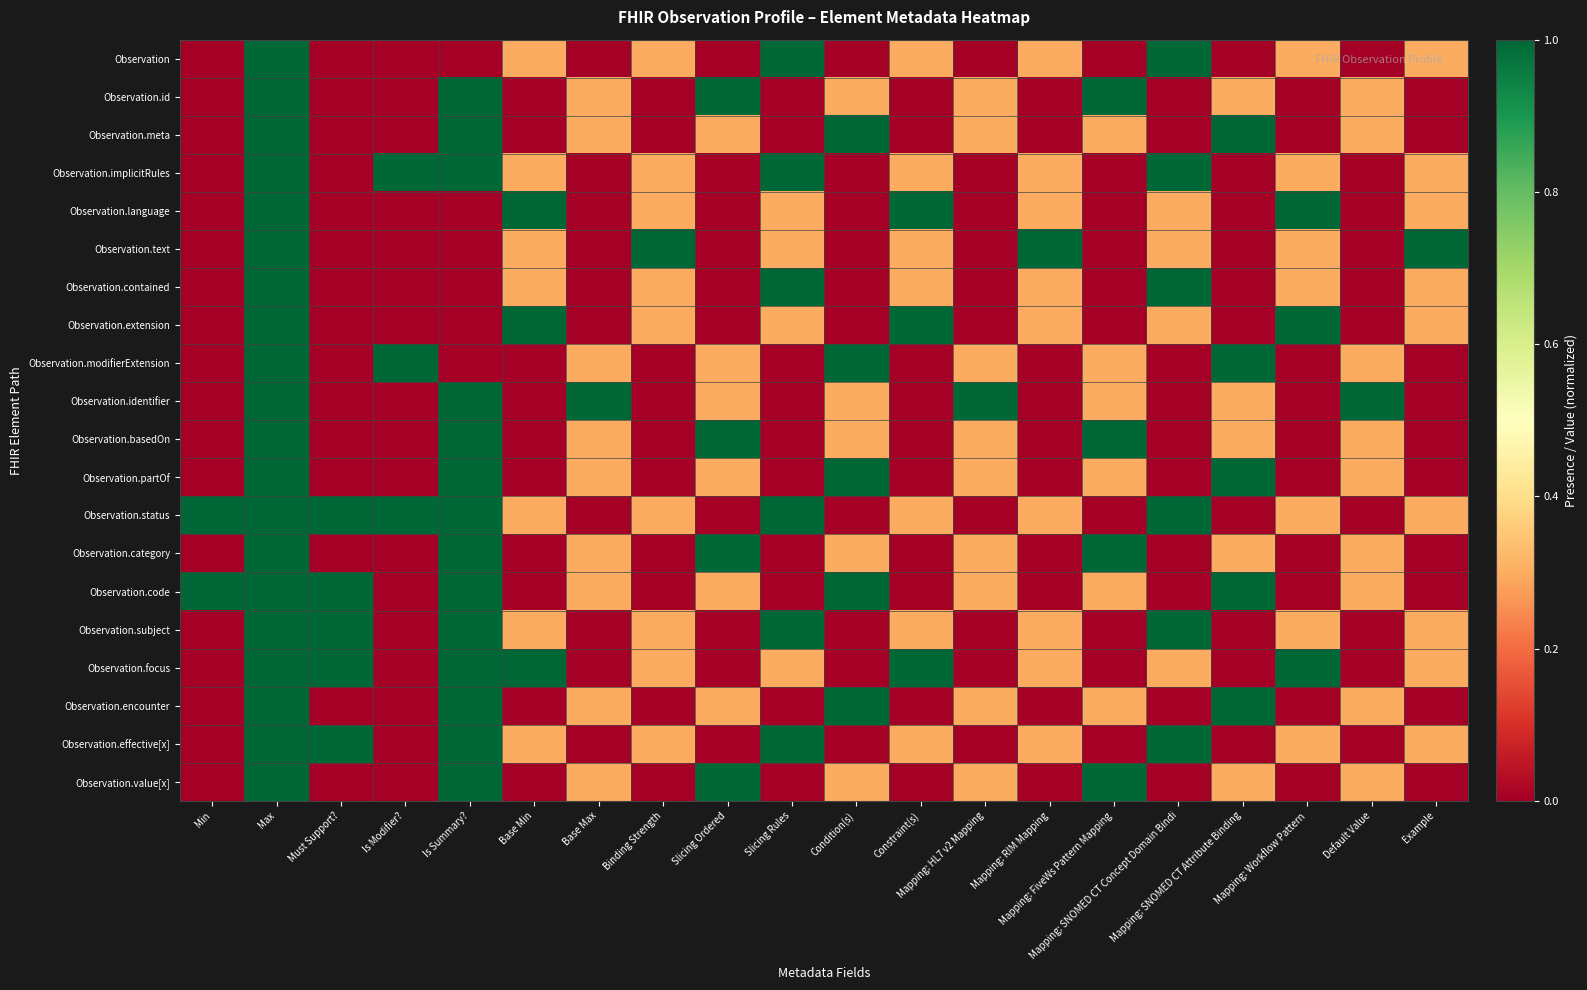

Reading left to right, extract all data points from this chart.

Observation: Min=0.0	Max=1.0	Must Support?=0.0	Is Modifier?=0.0	Is Summary?=0.0	Base Min=0.3	Base Max=0.0	Binding Strength=0.3	Slicing Ordered=0.0	Slicing Rules=1.0	Condition(s)=0.0	Constraint(s)=0.3	Mapping: HL7 v2 Mapping=0.0	Mapping: RIM Mapping=0.3	Mapping: FiveWs Pattern Mapping=0.0	Mapping: SNOMED CT Concept Domain Bindi=1.0	Mapping: SNOMED CT Attribute Binding=0.0	Mapping: Workflow Pattern=0.3	Default Value=0.0	Example=0.3
Observation.id: Min=0.0	Max=1.0	Must Support?=0.0	Is Modifier?=0.0	Is Summary?=1.0	Base Min=0.0	Base Max=0.3	Binding Strength=0.0	Slicing Ordered=1.0	Slicing Rules=0.0	Condition(s)=0.3	Constraint(s)=0.0	Mapping: HL7 v2 Mapping=0.3	Mapping: RIM Mapping=0.0	Mapping: FiveWs Pattern Mapping=1.0	Mapping: SNOMED CT Concept Domain Bindi=0.0	Mapping: SNOMED CT Attribute Binding=0.3	Mapping: Workflow Pattern=0.0	Default Value=0.3	Example=0.0
Observation.meta: Min=0.0	Max=1.0	Must Support?=0.0	Is Modifier?=0.0	Is Summary?=1.0	Base Min=0.0	Base Max=0.3	Binding Strength=0.0	Slicing Ordered=0.3	Slicing Rules=0.0	Condition(s)=1.0	Constraint(s)=0.0	Mapping: HL7 v2 Mapping=0.3	Mapping: RIM Mapping=0.0	Mapping: FiveWs Pattern Mapping=0.3	Mapping: SNOMED CT Concept Domain Bindi=0.0	Mapping: SNOMED CT Attribute Binding=1.0	Mapping: Workflow Pattern=0.0	Default Value=0.3	Example=0.0
Observation.implicitRules: Min=0.0	Max=1.0	Must Support?=0.0	Is Modifier?=1.0	Is Summary?=1.0	Base Min=0.3	Base Max=0.0	Binding Strength=0.3	Slicing Ordered=0.0	Slicing Rules=1.0	Condition(s)=0.0	Constraint(s)=0.3	Mapping: HL7 v2 Mapping=0.0	Mapping: RIM Mapping=0.3	Mapping: FiveWs Pattern Mapping=0.0	Mapping: SNOMED CT Concept Domain Bindi=1.0	Mapping: SNOMED CT Attribute Binding=0.0	Mapping: Workflow Pattern=0.3	Default Value=0.0	Example=0.3
Observation.language: Min=0.0	Max=1.0	Must Support?=0.0	Is Modifier?=0.0	Is Summary?=0.0	Base Min=1.0	Base Max=0.0	Binding Strength=0.3	Slicing Ordered=0.0	Slicing Rules=0.3	Condition(s)=0.0	Constraint(s)=1.0	Mapping: HL7 v2 Mapping=0.0	Mapping: RIM Mapping=0.3	Mapping: FiveWs Pattern Mapping=0.0	Mapping: SNOMED CT Concept Domain Bindi=0.3	Mapping: SNOMED CT Attribute Binding=0.0	Mapping: Workflow Pattern=1.0	Default Value=0.0	Example=0.3
Observation.text: Min=0.0	Max=1.0	Must Support?=0.0	Is Modifier?=0.0	Is Summary?=0.0	Base Min=0.3	Base Max=0.0	Binding Strength=1.0	Slicing Ordered=0.0	Slicing Rules=0.3	Condition(s)=0.0	Constraint(s)=0.3	Mapping: HL7 v2 Mapping=0.0	Mapping: RIM Mapping=1.0	Mapping: FiveWs Pattern Mapping=0.0	Mapping: SNOMED CT Concept Domain Bindi=0.3	Mapping: SNOMED CT Attribute Binding=0.0	Mapping: Workflow Pattern=0.3	Default Value=0.0	Example=1.0
Observation.contained: Min=0.0	Max=1.0	Must Support?=0.0	Is Modifier?=0.0	Is Summary?=0.0	Base Min=0.3	Base Max=0.0	Binding Strength=0.3	Slicing Ordered=0.0	Slicing Rules=1.0	Condition(s)=0.0	Constraint(s)=0.3	Mapping: HL7 v2 Mapping=0.0	Mapping: RIM Mapping=0.3	Mapping: FiveWs Pattern Mapping=0.0	Mapping: SNOMED CT Concept Domain Bindi=1.0	Mapping: SNOMED CT Attribute Binding=0.0	Mapping: Workflow Pattern=0.3	Default Value=0.0	Example=0.3
Observation.extension: Min=0.0	Max=1.0	Must Support?=0.0	Is Modifier?=0.0	Is Summary?=0.0	Base Min=1.0	Base Max=0.0	Binding Strength=0.3	Slicing Ordered=0.0	Slicing Rules=0.3	Condition(s)=0.0	Constraint(s)=1.0	Mapping: HL7 v2 Mapping=0.0	Mapping: RIM Mapping=0.3	Mapping: FiveWs Pattern Mapping=0.0	Mapping: SNOMED CT Concept Domain Bindi=0.3	Mapping: SNOMED CT Attribute Binding=0.0	Mapping: Workflow Pattern=1.0	Default Value=0.0	Example=0.3
Observation.modifierExtension: Min=0.0	Max=1.0	Must Support?=0.0	Is Modifier?=1.0	Is Summary?=0.0	Base Min=0.0	Base Max=0.3	Binding Strength=0.0	Slicing Ordered=0.3	Slicing Rules=0.0	Condition(s)=1.0	Constraint(s)=0.0	Mapping: HL7 v2 Mapping=0.3	Mapping: RIM Mapping=0.0	Mapping: FiveWs Pattern Mapping=0.3	Mapping: SNOMED CT Concept Domain Bindi=0.0	Mapping: SNOMED CT Attribute Binding=1.0	Mapping: Workflow Pattern=0.0	Default Value=0.3	Example=0.0
Observation.identifier: Min=0.0	Max=1.0	Must Support?=0.0	Is Modifier?=0.0	Is Summary?=1.0	Base Min=0.0	Base Max=1.0	Binding Strength=0.0	Slicing Ordered=0.3	Slicing Rules=0.0	Condition(s)=0.3	Constraint(s)=0.0	Mapping: HL7 v2 Mapping=1.0	Mapping: RIM Mapping=0.0	Mapping: FiveWs Pattern Mapping=0.3	Mapping: SNOMED CT Concept Domain Bindi=0.0	Mapping: SNOMED CT Attribute Binding=0.3	Mapping: Workflow Pattern=0.0	Default Value=1.0	Example=0.0
Observation.basedOn: Min=0.0	Max=1.0	Must Support?=0.0	Is Modifier?=0.0	Is Summary?=1.0	Base Min=0.0	Base Max=0.3	Binding Strength=0.0	Slicing Ordered=1.0	Slicing Rules=0.0	Condition(s)=0.3	Constraint(s)=0.0	Mapping: HL7 v2 Mapping=0.3	Mapping: RIM Mapping=0.0	Mapping: FiveWs Pattern Mapping=1.0	Mapping: SNOMED CT Concept Domain Bindi=0.0	Mapping: SNOMED CT Attribute Binding=0.3	Mapping: Workflow Pattern=0.0	Default Value=0.3	Example=0.0
Observation.partOf: Min=0.0	Max=1.0	Must Support?=0.0	Is Modifier?=0.0	Is Summary?=1.0	Base Min=0.0	Base Max=0.3	Binding Strength=0.0	Slicing Ordered=0.3	Slicing Rules=0.0	Condition(s)=1.0	Constraint(s)=0.0	Mapping: HL7 v2 Mapping=0.3	Mapping: RIM Mapping=0.0	Mapping: FiveWs Pattern Mapping=0.3	Mapping: SNOMED CT Concept Domain Bindi=0.0	Mapping: SNOMED CT Attribute Binding=1.0	Mapping: Workflow Pattern=0.0	Default Value=0.3	Example=0.0
Observation.status: Min=1.0	Max=1.0	Must Support?=1.0	Is Modifier?=1.0	Is Summary?=1.0	Base Min=0.3	Base Max=0.0	Binding Strength=0.3	Slicing Ordered=0.0	Slicing Rules=1.0	Condition(s)=0.0	Constraint(s)=0.3	Mapping: HL7 v2 Mapping=0.0	Mapping: RIM Mapping=0.3	Mapping: FiveWs Pattern Mapping=0.0	Mapping: SNOMED CT Concept Domain Bindi=1.0	Mapping: SNOMED CT Attribute Binding=0.0	Mapping: Workflow Pattern=0.3	Default Value=0.0	Example=0.3
Observation.category: Min=0.0	Max=1.0	Must Support?=0.0	Is Modifier?=0.0	Is Summary?=1.0	Base Min=0.0	Base Max=0.3	Binding Strength=0.0	Slicing Ordered=1.0	Slicing Rules=0.0	Condition(s)=0.3	Constraint(s)=0.0	Mapping: HL7 v2 Mapping=0.3	Mapping: RIM Mapping=0.0	Mapping: FiveWs Pattern Mapping=1.0	Mapping: SNOMED CT Concept Domain Bindi=0.0	Mapping: SNOMED CT Attribute Binding=0.3	Mapping: Workflow Pattern=0.0	Default Value=0.3	Example=0.0
Observation.code: Min=1.0	Max=1.0	Must Support?=1.0	Is Modifier?=0.0	Is Summary?=1.0	Base Min=0.0	Base Max=0.3	Binding Strength=0.0	Slicing Ordered=0.3	Slicing Rules=0.0	Condition(s)=1.0	Constraint(s)=0.0	Mapping: HL7 v2 Mapping=0.3	Mapping: RIM Mapping=0.0	Mapping: FiveWs Pattern Mapping=0.3	Mapping: SNOMED CT Concept Domain Bindi=0.0	Mapping: SNOMED CT Attribute Binding=1.0	Mapping: Workflow Pattern=0.0	Default Value=0.3	Example=0.0
Observation.subject: Min=0.0	Max=1.0	Must Support?=1.0	Is Modifier?=0.0	Is Summary?=1.0	Base Min=0.3	Base Max=0.0	Binding Strength=0.3	Slicing Ordered=0.0	Slicing Rules=1.0	Condition(s)=0.0	Constraint(s)=0.3	Mapping: HL7 v2 Mapping=0.0	Mapping: RIM Mapping=0.3	Mapping: FiveWs Pattern Mapping=0.0	Mapping: SNOMED CT Concept Domain Bindi=1.0	Mapping: SNOMED CT Attribute Binding=0.0	Mapping: Workflow Pattern=0.3	Default Value=0.0	Example=0.3
Observation.focus: Min=0.0	Max=1.0	Must Support?=1.0	Is Modifier?=0.0	Is Summary?=1.0	Base Min=1.0	Base Max=0.0	Binding Strength=0.3	Slicing Ordered=0.0	Slicing Rules=0.3	Condition(s)=0.0	Constraint(s)=1.0	Mapping: HL7 v2 Mapping=0.0	Mapping: RIM Mapping=0.3	Mapping: FiveWs Pattern Mapping=0.0	Mapping: SNOMED CT Concept Domain Bindi=0.3	Mapping: SNOMED CT Attribute Binding=0.0	Mapping: Workflow Pattern=1.0	Default Value=0.0	Example=0.3
Observation.encounter: Min=0.0	Max=1.0	Must Support?=0.0	Is Modifier?=0.0	Is Summary?=1.0	Base Min=0.0	Base Max=0.3	Binding Strength=0.0	Slicing Ordered=0.3	Slicing Rules=0.0	Condition(s)=1.0	Constraint(s)=0.0	Mapping: HL7 v2 Mapping=0.3	Mapping: RIM Mapping=0.0	Mapping: FiveWs Pattern Mapping=0.3	Mapping: SNOMED CT Concept Domain Bindi=0.0	Mapping: SNOMED CT Attribute Binding=1.0	Mapping: Workflow Pattern=0.0	Default Value=0.3	Example=0.0
Observation.effective[x]: Min=0.0	Max=1.0	Must Support?=1.0	Is Modifier?=0.0	Is Summary?=1.0	Base Min=0.3	Base Max=0.0	Binding Strength=0.3	Slicing Ordered=0.0	Slicing Rules=1.0	Condition(s)=0.0	Constraint(s)=0.3	Mapping: HL7 v2 Mapping=0.0	Mapping: RIM Mapping=0.3	Mapping: FiveWs Pattern Mapping=0.0	Mapping: SNOMED CT Concept Domain Bindi=1.0	Mapping: SNOMED CT Attribute Binding=0.0	Mapping: Workflow Pattern=0.3	Default Value=0.0	Example=0.3
Observation.value[x]: Min=0.0	Max=1.0	Must Support?=0.0	Is Modifier?=0.0	Is Summary?=1.0	Base Min=0.0	Base Max=0.3	Binding Strength=0.0	Slicing Ordered=1.0	Slicing Rules=0.0	Condition(s)=0.3	Constraint(s)=0.0	Mapping: HL7 v2 Mapping=0.3	Mapping: RIM Mapping=0.0	Mapping: FiveWs Pattern Mapping=1.0	Mapping: SNOMED CT Concept Domain Bindi=0.0	Mapping: SNOMED CT Attribute Binding=0.3	Mapping: Workflow Pattern=0.0	Default Value=0.3	Example=0.0